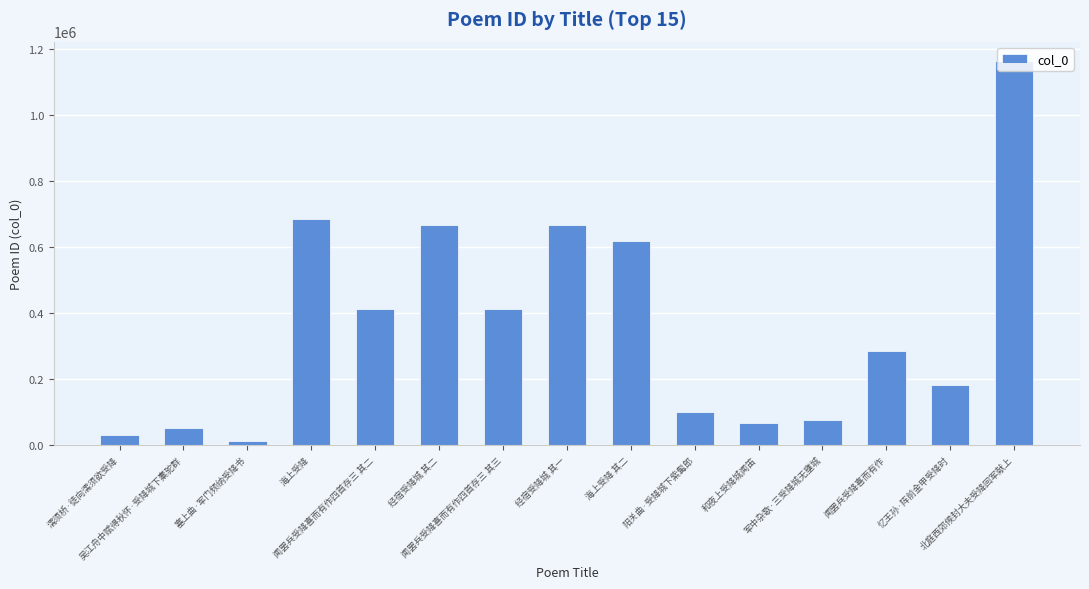

Count the number of data series in this chart.

1